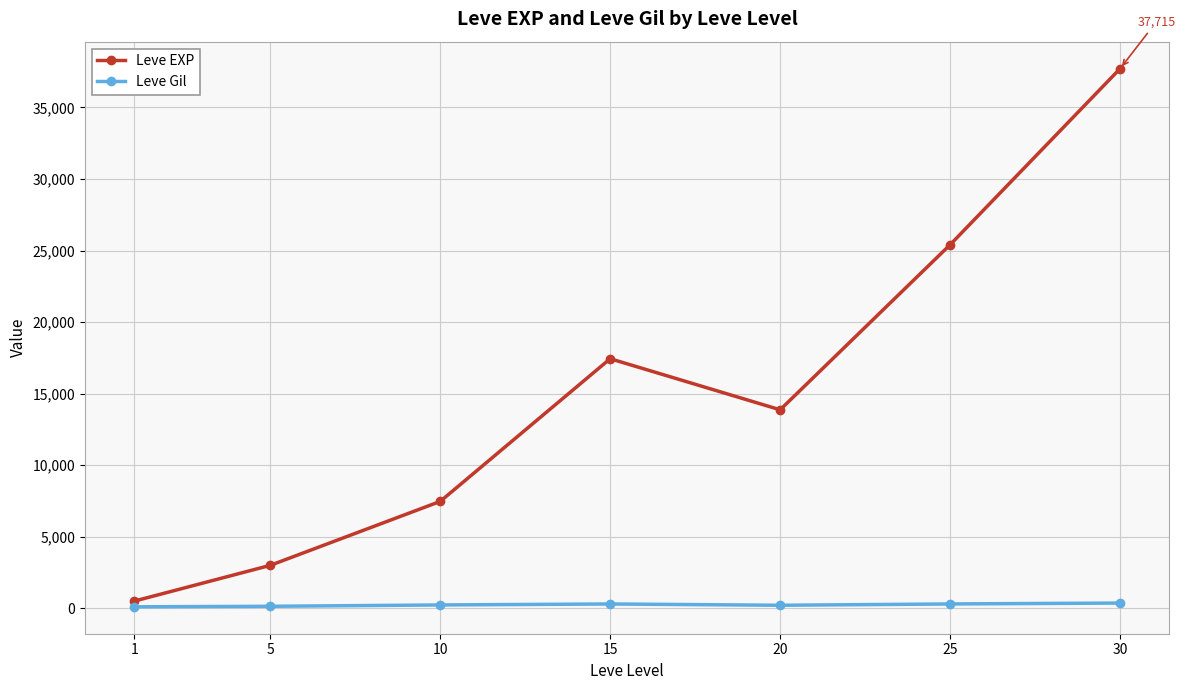

At which label does Leve Gil first exceed 242?

10